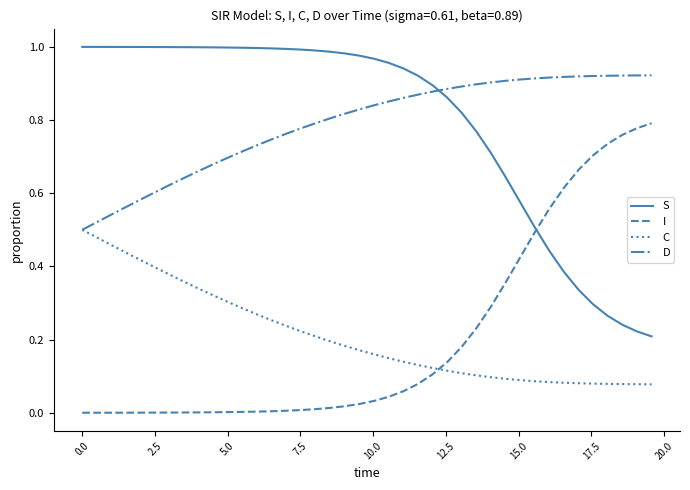

After their last crossing, which series has the higher values: I or S?

I